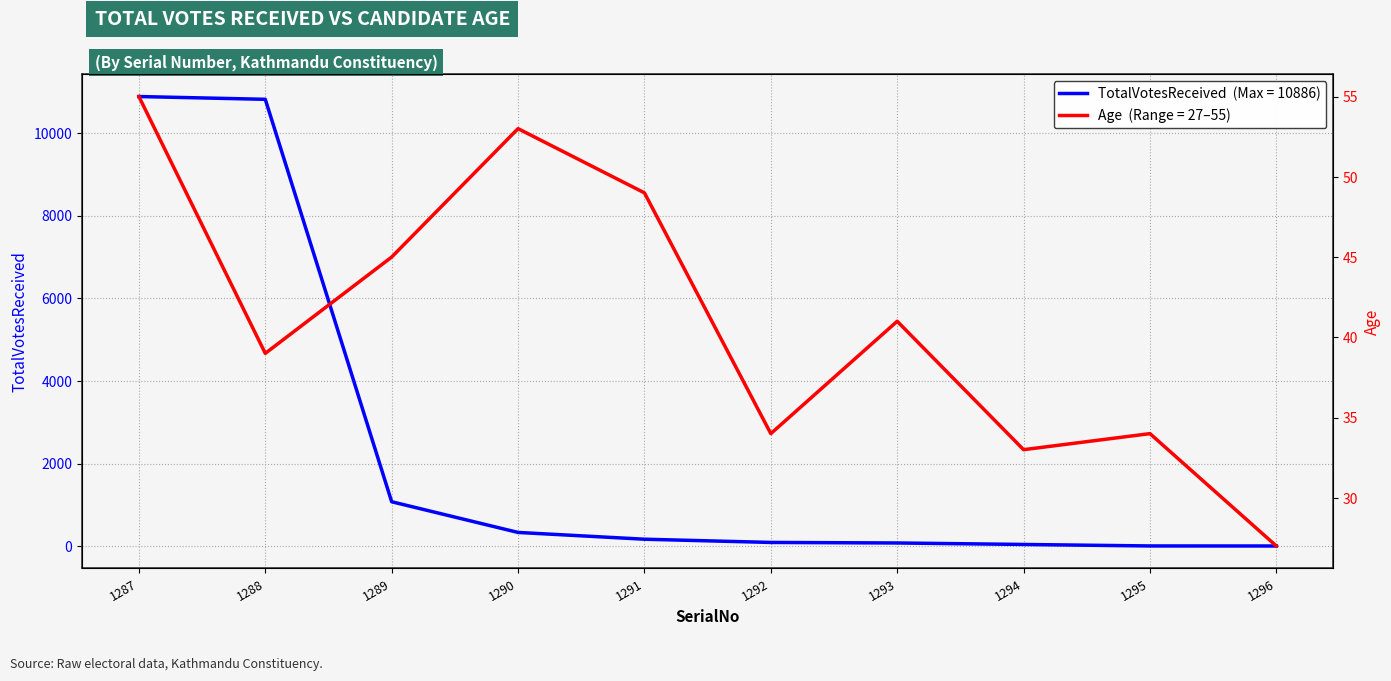

Which series ends up on top after the final intersection of Age and TotalVotesReceived?

Age